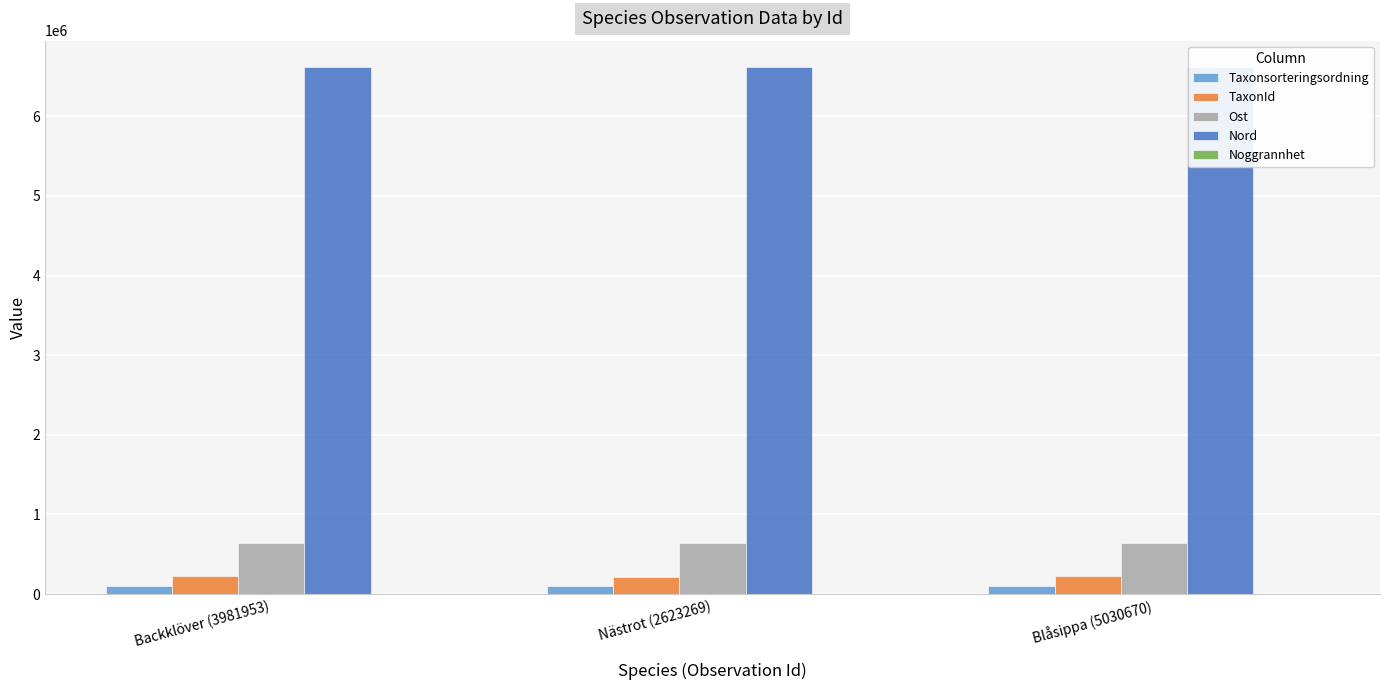

What is the average value of the TaxonId series?

221231